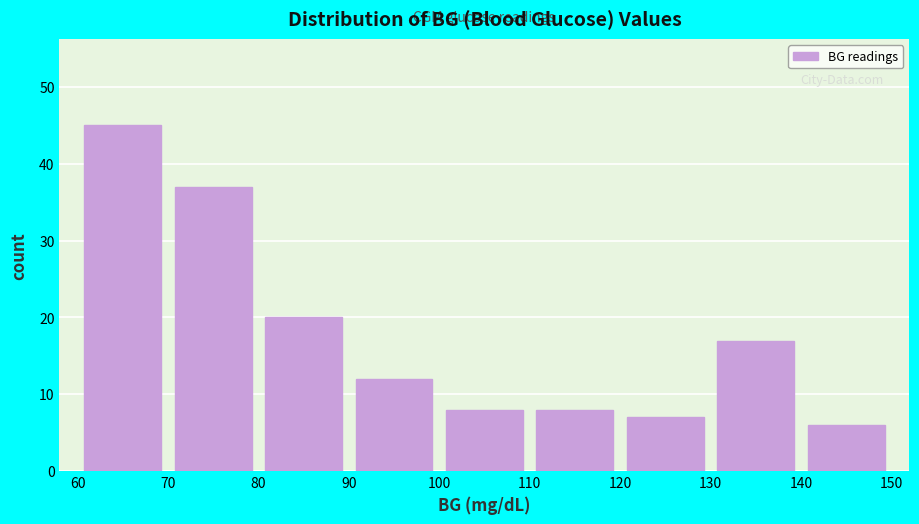

Reading left to right, list every bar in this chart as the range it spans on the x-axis followed by its height. The values are not printed on the chart, so give them approximately, as read against the axis.

60 to 70: 45
70 to 80: 37
80 to 90: 20
90 to 100: 12
100 to 110: 8
110 to 120: 8
120 to 130: 7
130 to 140: 17
140 to 150: 6